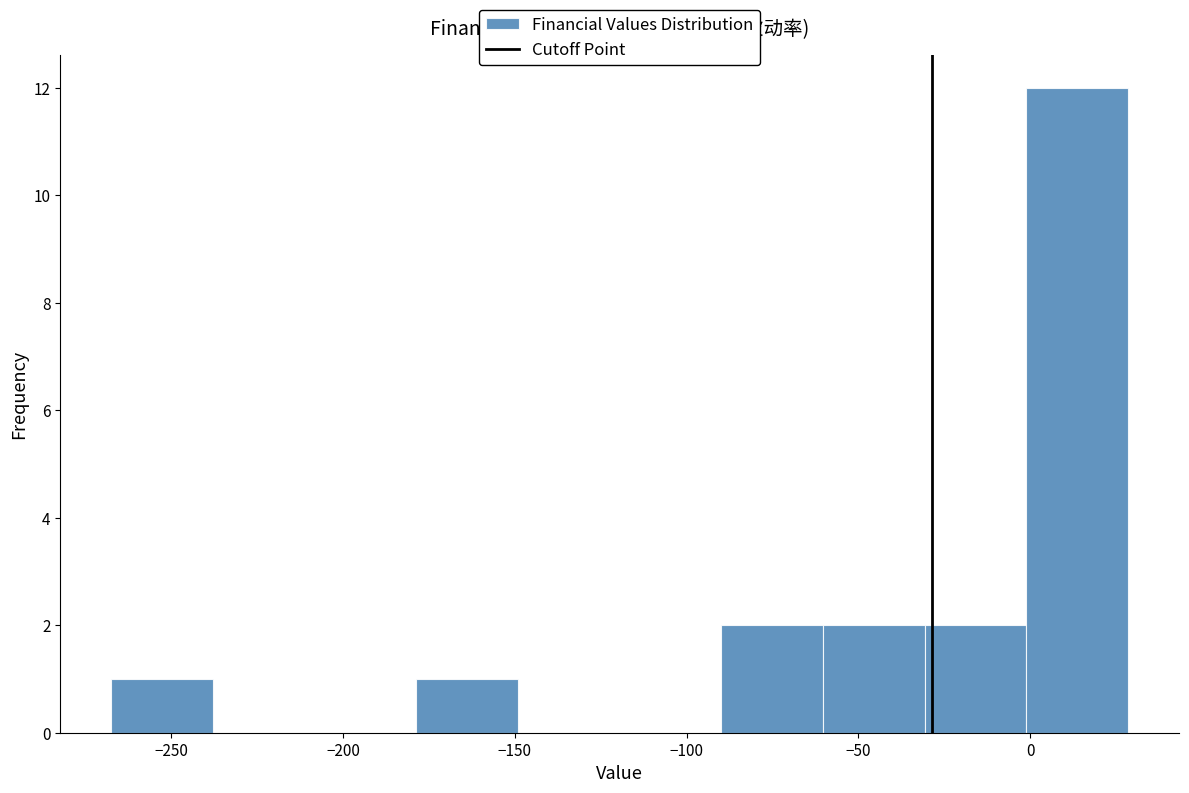

Reading left to right, list every bar in this chart as the range it spans on the x-axis followed by its height. Neither the bar edges nor the heights are printed on the chart, so give them approximately, as read against the axes.

-265 to -240: 1
-240 to -210: 0
-210 to -180: 0
-180 to -150: 1
-150 to -120: 0
-120 to -90: 0
-90 to -60: 2
-60 to -30: 2
-30 to 0: 2
0 to 30: 12